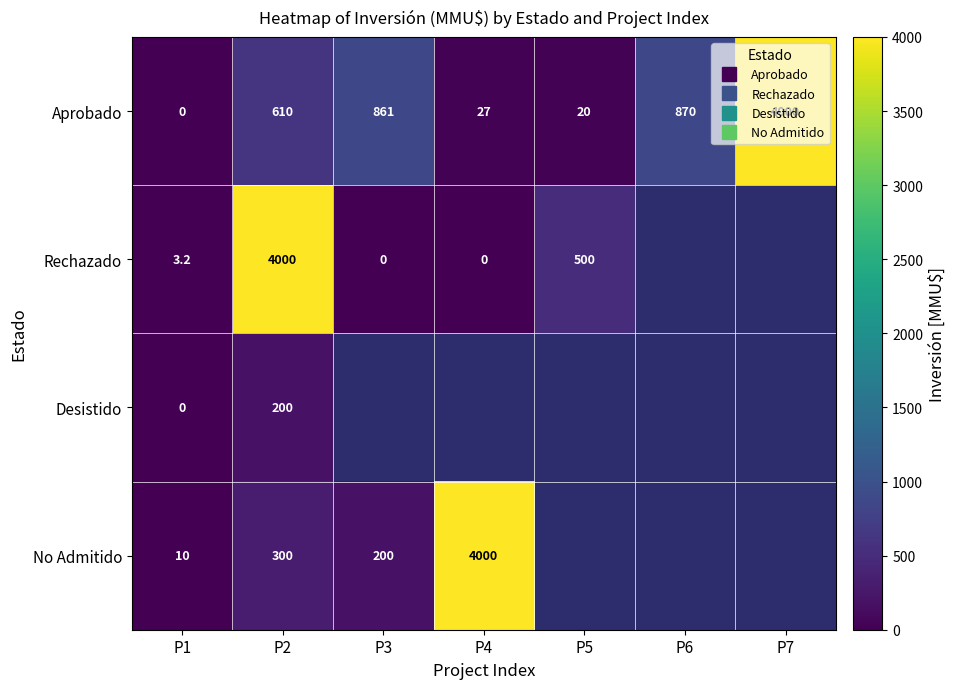

At which category is the sum across all series the highest?

P2